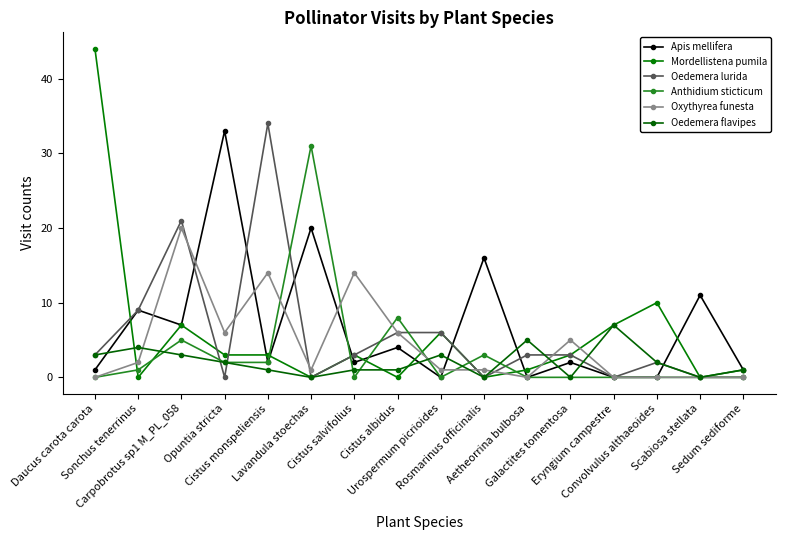

Reading left to right, extract all data points from this chart.

Apis mellifera: 1	9	7	33	2	20	2	4	0	16	0	2	0	0	11	1
Mordellistena pumila: 44	0	7	3	3	0	3	0	6	0	1	3	7	10	0	1
Oedemera lurida: 3	9	21	0	34	0	3	6	6	0	3	3	0	2	0	0
Anthidium sticticum: 0	1	5	2	2	31	0	8	0	3	0	0	0	0	0	0
Oxythyrea funesta: 0	2	20	6	14	1	14	6	1	1	0	5	0	0	0	0
Oedemera flavipes: 3	4	3	2	1	0	1	1	3	0	5	0	7	2	0	1